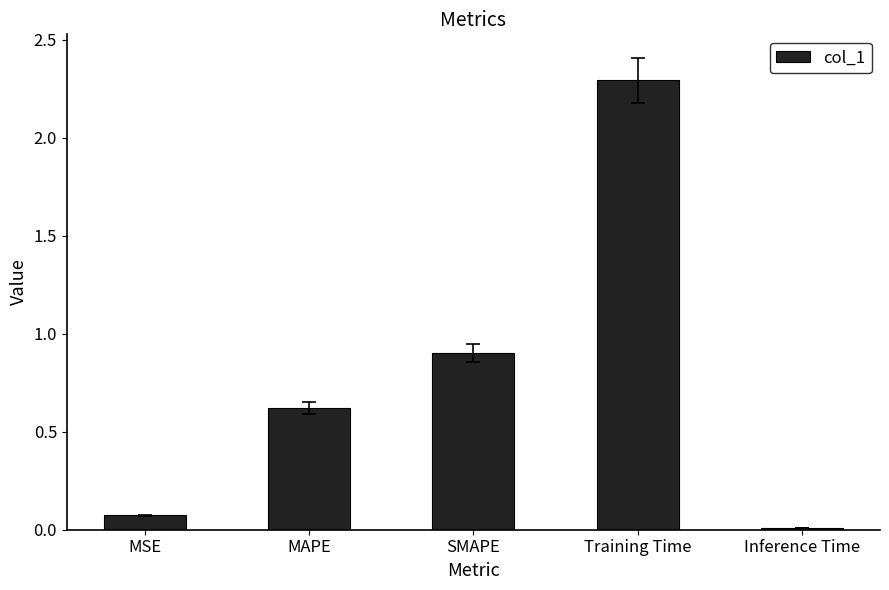

How many bars are there in total?

5